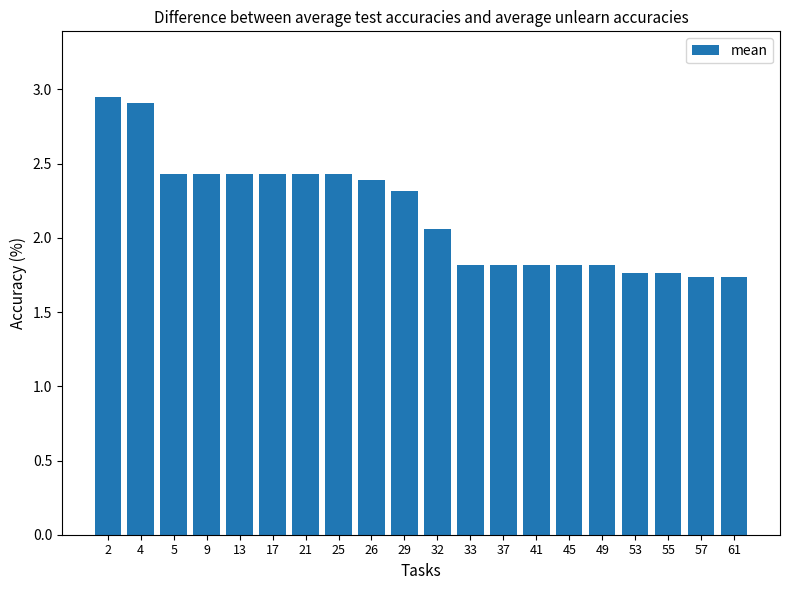

What is the ratio of the value at 33 to the value at 41?

1.0